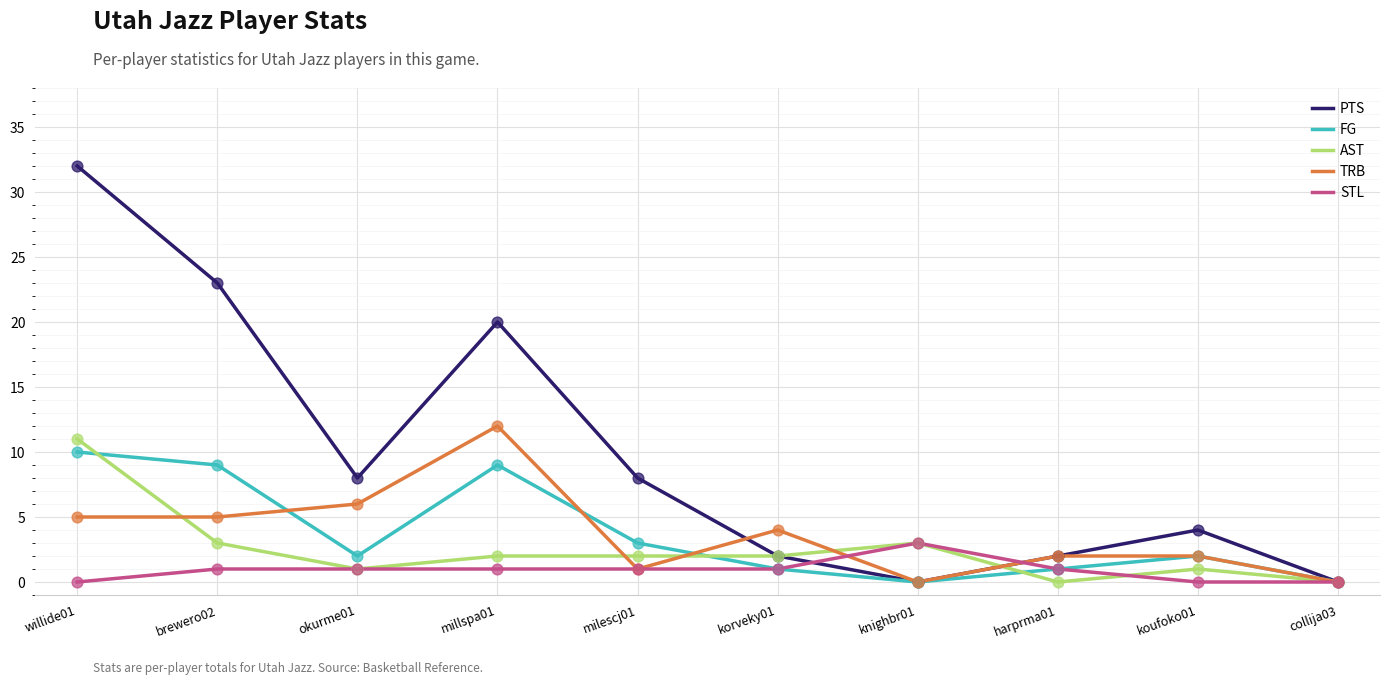

Which series has the largest range (max minus min)?

PTS